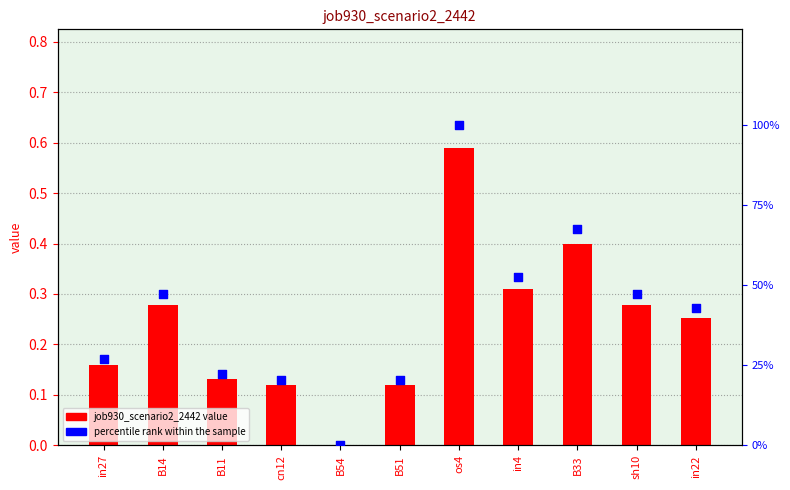

At which category is the sum across all series the highest?

os4